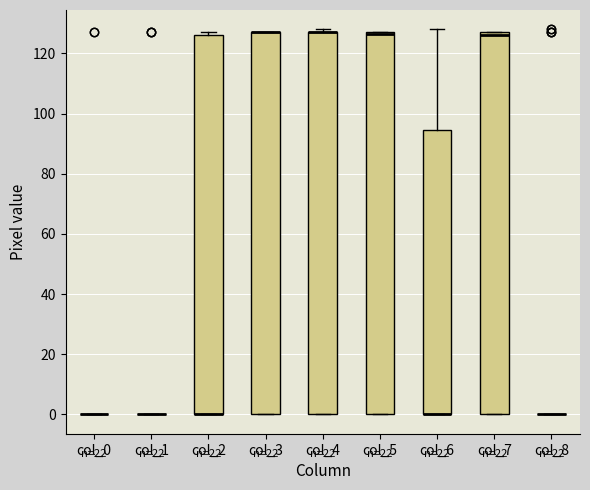

Reading left to right, transcribe this box plot: for each box, give where its median line is, the range the box spans, and where its two whiskers end, as read against the y-axis. The values are not printed on the chart, so give them approximately, as read against the axis.

col_0: box collapsed to a line at 0, whiskers 0 to 0
col_1: box collapsed to a line at 0, whiskers 0 to 0
col_2: median 0 (drawn on the box's lower edge), box 0 to 126, whiskers 0 to 128
col_3: median 128 (drawn on the box's upper edge), box 0 to 128, whiskers 0 to 128
col_4: median 128 (drawn on the box's upper edge), box 0 to 128, whiskers 0 to 128 (just above the box's upper edge)
col_5: median 126 (drawn on the box's upper edge), box 0 to 128, whiskers 0 to 128
col_6: median 0 (drawn on the box's lower edge), box 0 to 94, whiskers 0 to 128
col_7: median 126, box 0 to 128, whiskers 0 to 128
col_8: box collapsed to a line at 0, whiskers 0 to 0